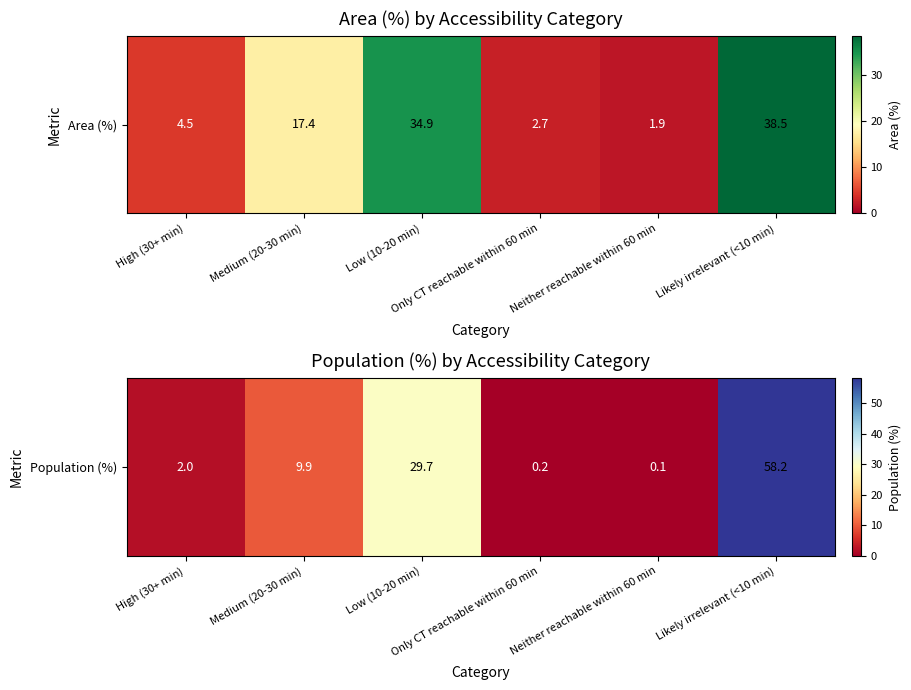

List the labels in order of value, smallest first.

Neither reachable within 60 min, Only CT reachable within 60 min, High (30+ min), Medium (20-30 min), Low (10-20 min), Likely irrelevant (<10 min)